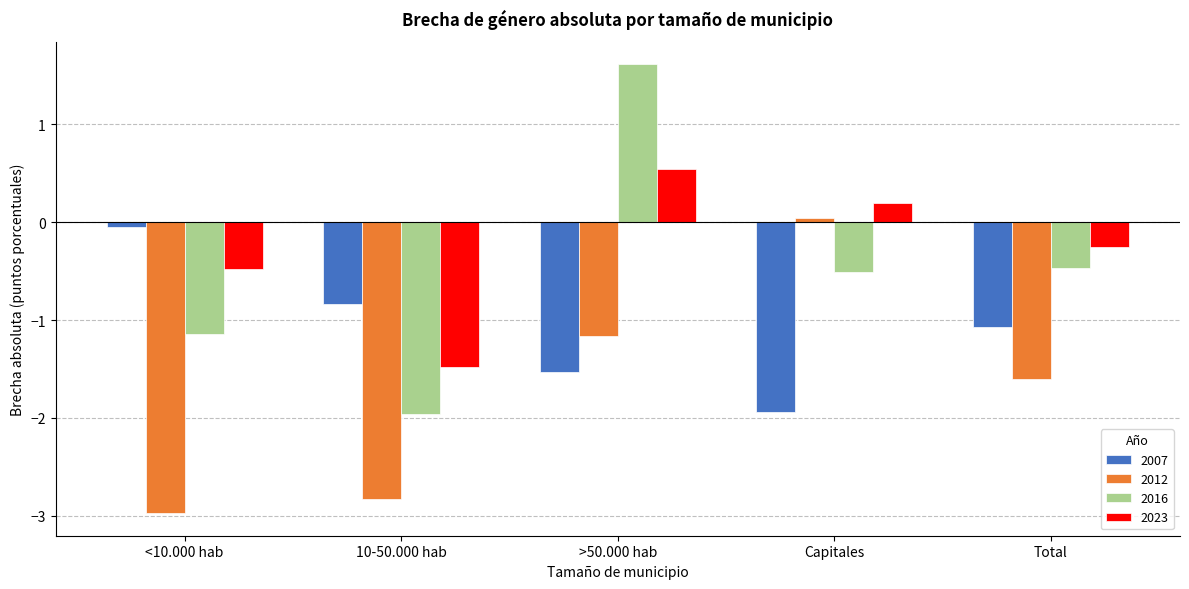

Which series has the widest spread of values?

2016